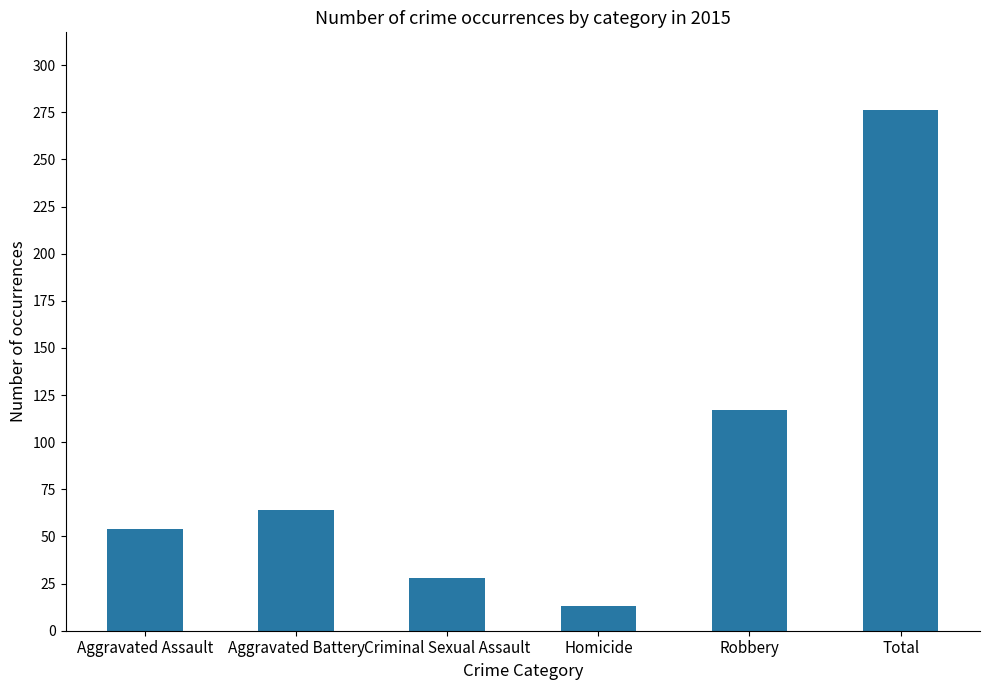

What is the value of the 1st bar from the left?

54